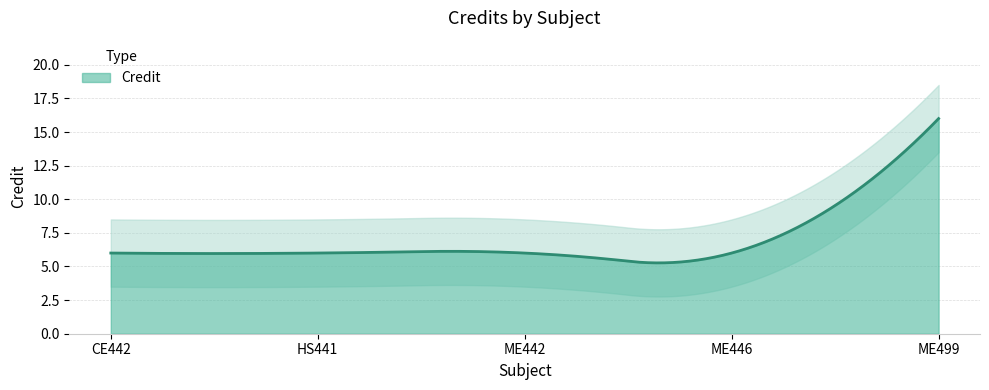

Reading left to right, extract all data points from this chart.

CE442=6	HS441=6	ME442=6	ME446=6	ME499=16